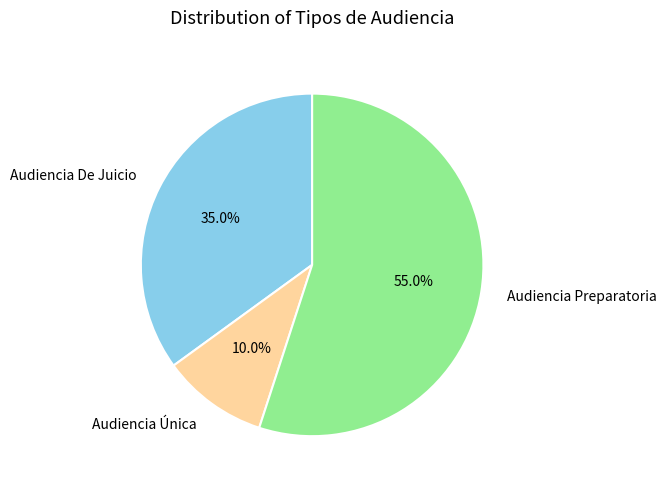

The Audiencia De Juicio slice represents 22% of the pie. True or false?

False